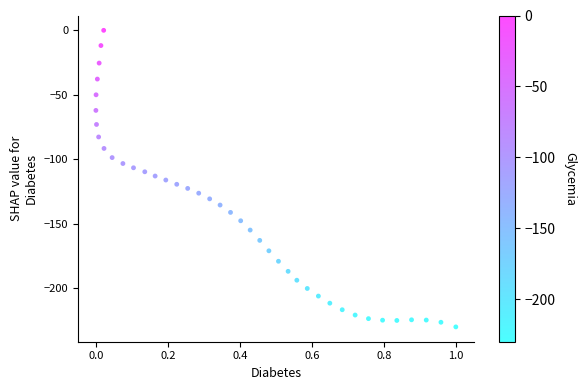

What is the range of Y values (max minus min)?

230.0